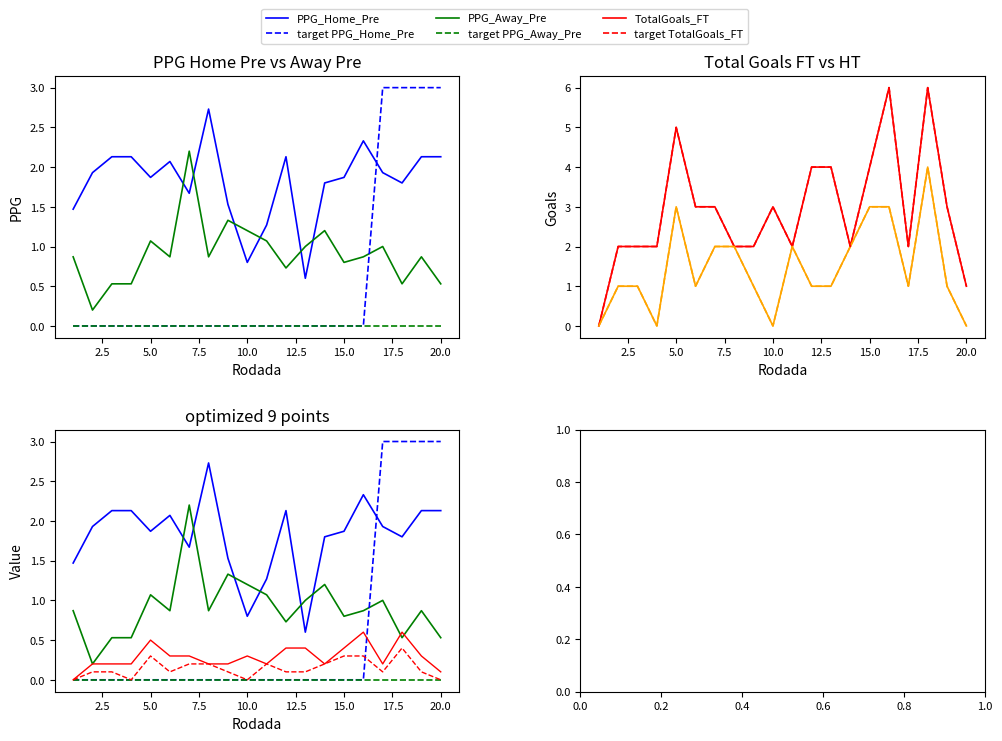

How many times do PPG_Home and TotalGoals_FT cross each other?

2